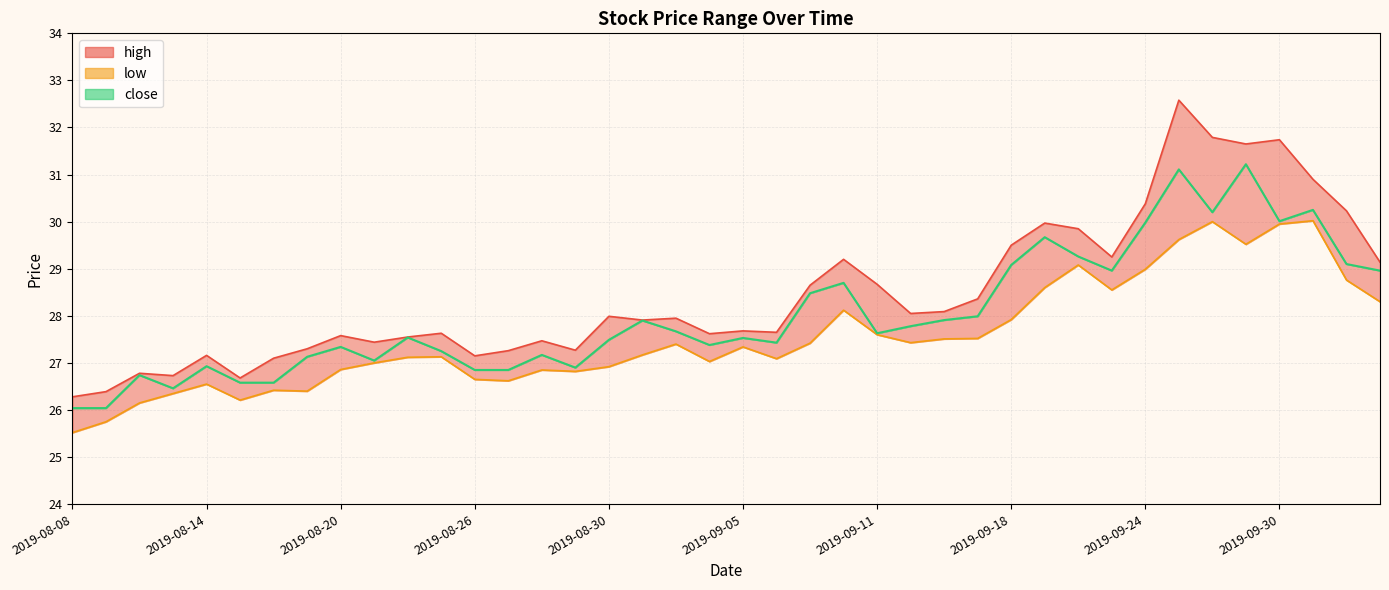

At which category does high reach its first local valley?

2019-08-13